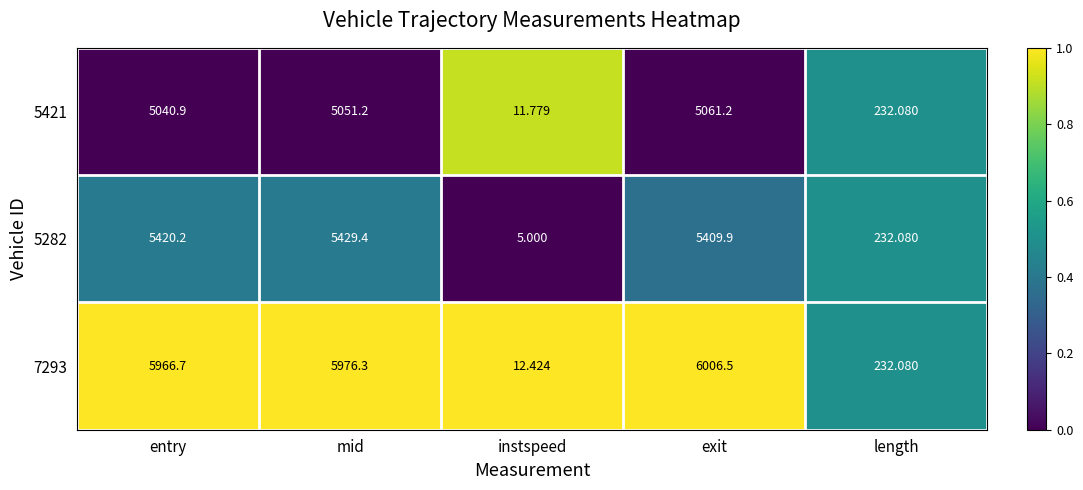

Rank the categories by 5282 value from highest to lowest.

mid, entry, exit, length, instspeed